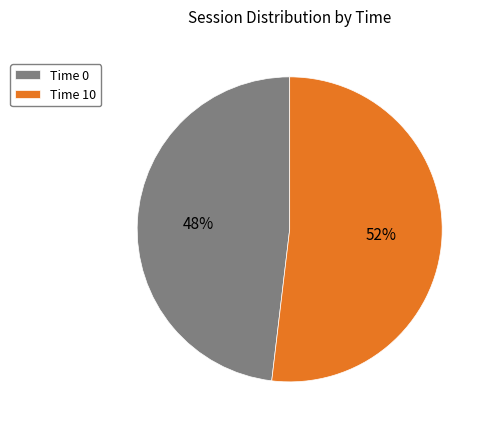

The Time 0 slice represents 38% of the pie. True or false?

False